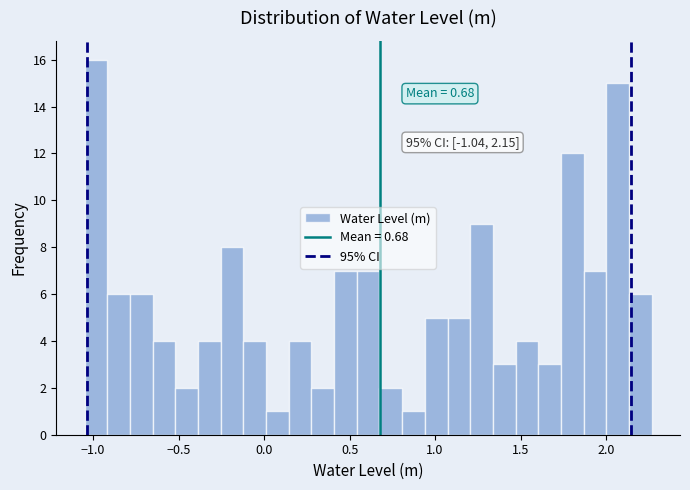

Read against the x-axis, roughly where is the centre of the tallest bar?

-1.00